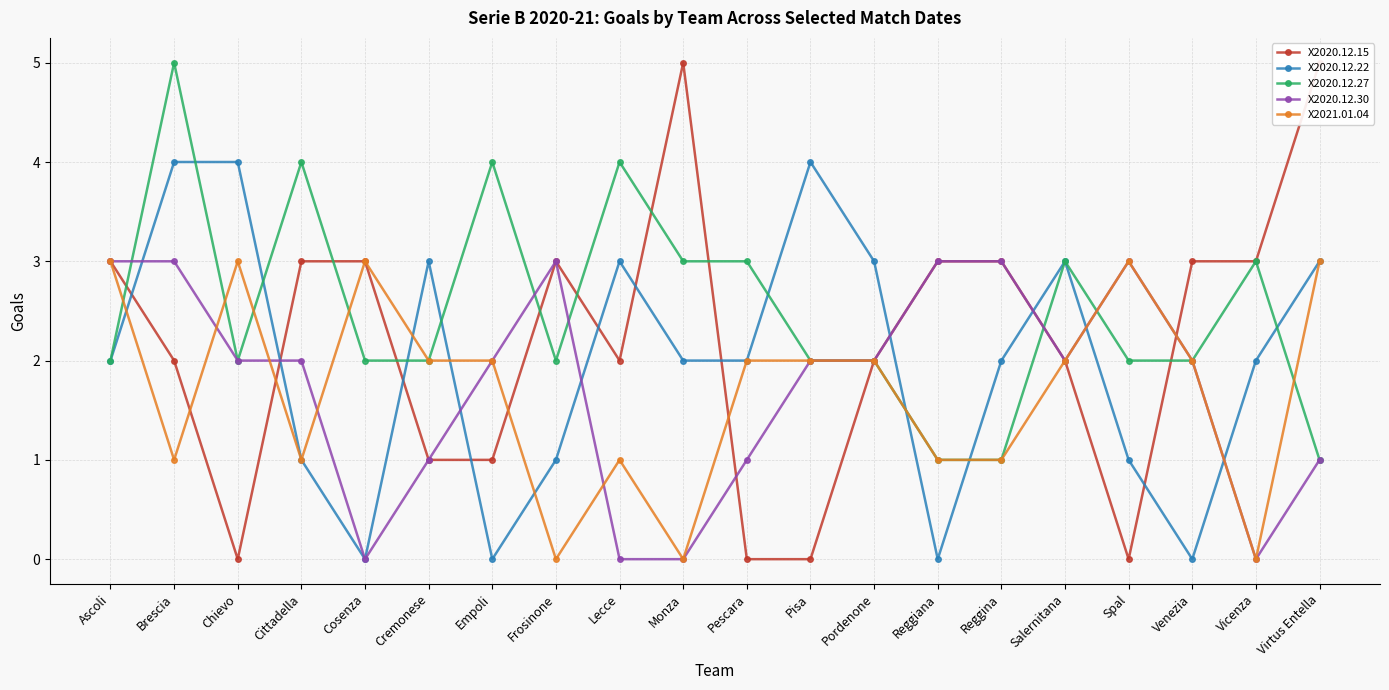

The X2021.01.04 series shows 2 at Empoli. True or false?

True